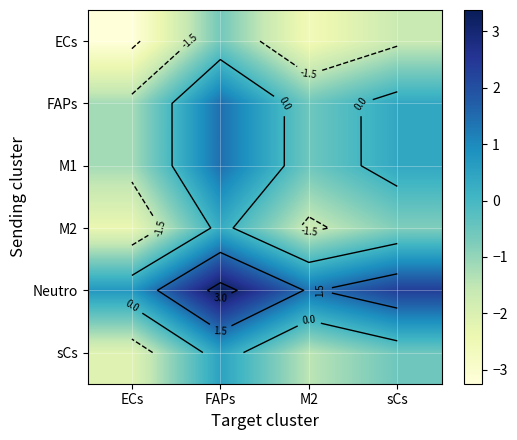

Is the value of FAPs at ECs greater than the value of ECs at FAPs?

No